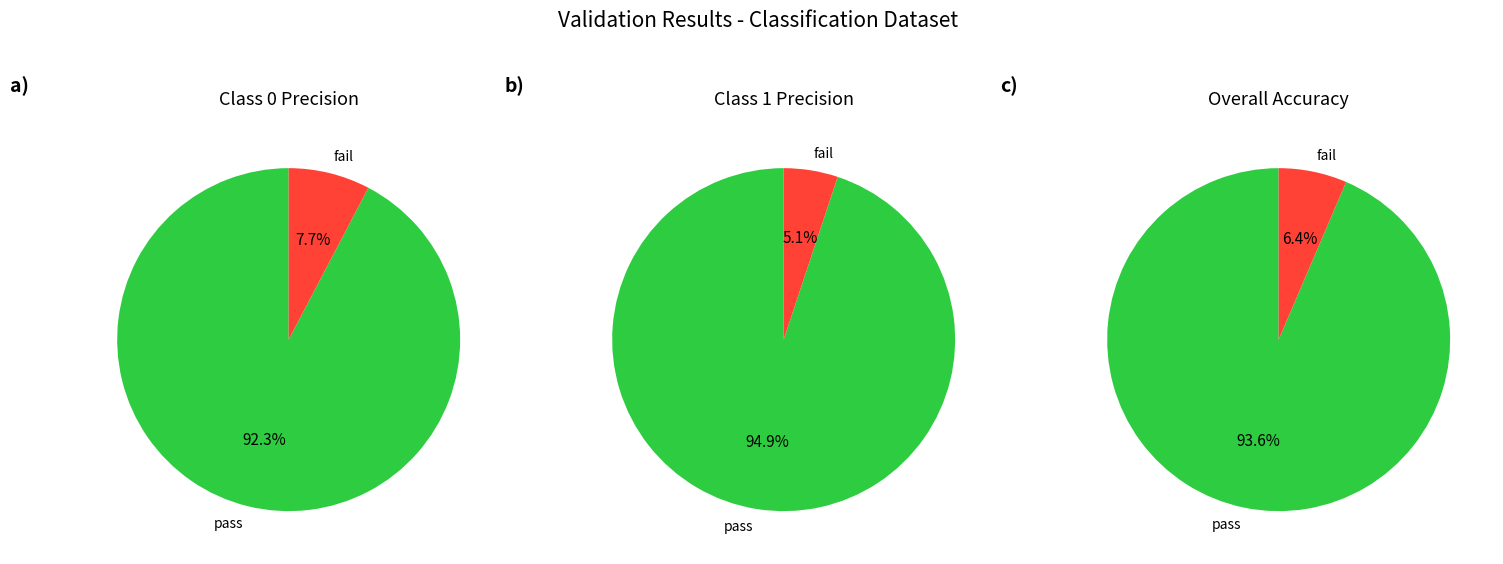

Is the sum of 1 and 0 greater than half?

Yes